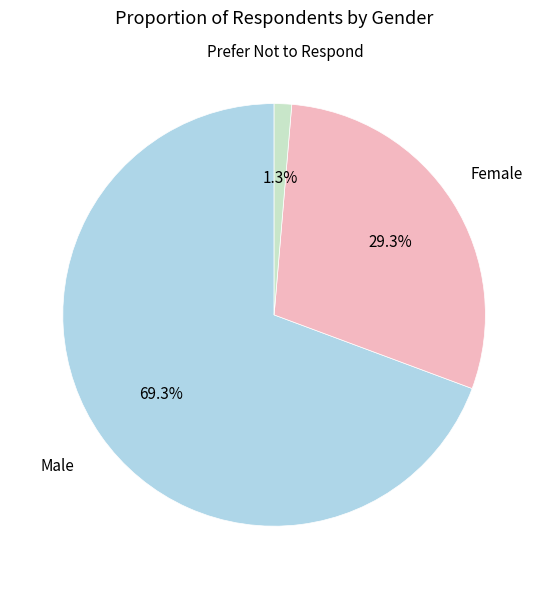

What is the smallest slice in the pie chart?

Prefer Not to Respond